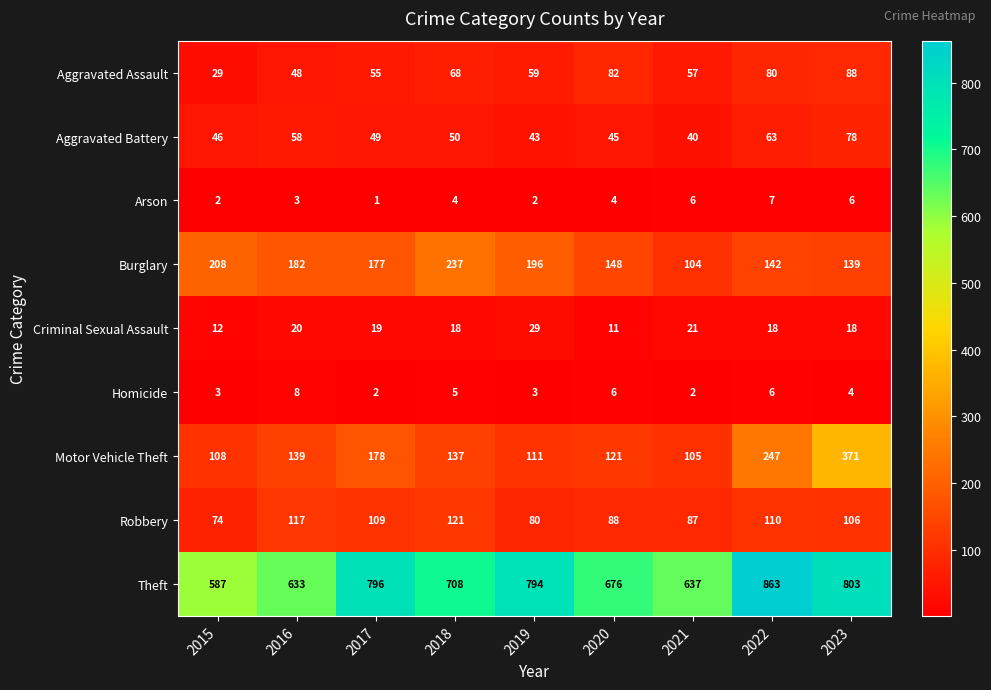

Which category has the lowest value in the Criminal Sexual Assault series?

2020